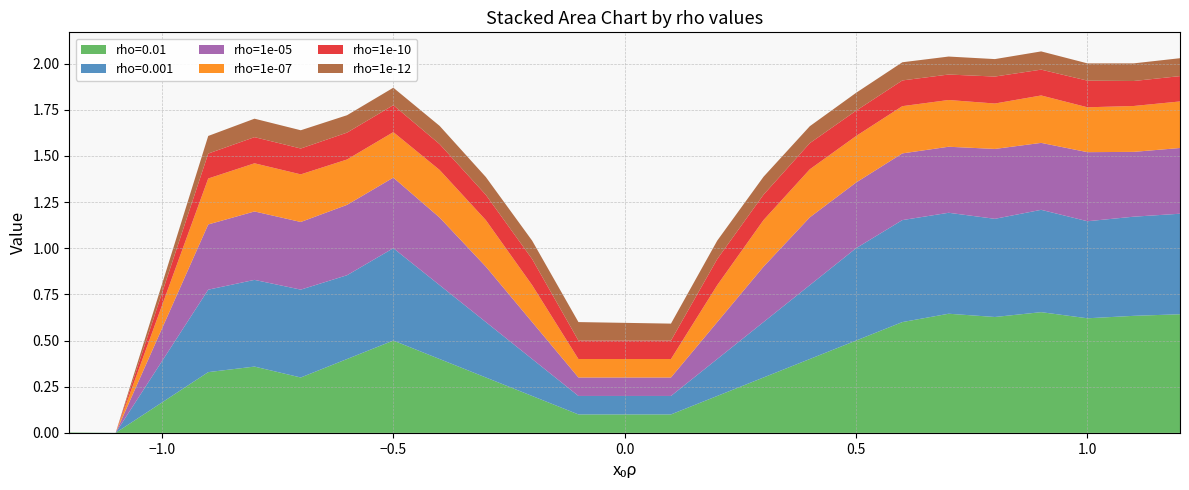

Reading left to right, transcribe all the data shown in this chart.

rho=0.01: -1.2=0.0	-1.1=0.0	-0.9=0.3	-0.8=0.4	-0.7=0.3	-0.6=0.4	-0.5=0.5	-0.4=0.4	-0.3=0.3	-0.2=0.2	-0.1=0.1	0.1=0.1	0.2=0.2	0.3=0.3	0.4=0.4	0.5=0.5	0.6=0.6	0.7=0.6	0.8=0.6	0.9=0.7	1.0=0.6	1.1=0.6	1.2=0.6
rho=0.001: -1.2=0.0	-1.1=0.0	-0.9=0.4	-0.8=0.5	-0.7=0.5	-0.6=0.5	-0.5=0.5	-0.4=0.4	-0.3=0.3	-0.2=0.2	-0.1=0.1	0.1=0.1	0.2=0.2	0.3=0.3	0.4=0.4	0.5=0.5	0.6=0.6	0.7=0.5	0.8=0.5	0.9=0.6	1.0=0.5	1.1=0.5	1.2=0.5
rho=1e-05: -1.2=0.0	-1.1=0.0	-0.9=0.4	-0.8=0.4	-0.7=0.4	-0.6=0.4	-0.5=0.4	-0.4=0.4	-0.3=0.3	-0.2=0.2	-0.1=0.1	0.1=0.1	0.2=0.2	0.3=0.3	0.4=0.4	0.5=0.4	0.6=0.4	0.7=0.4	0.8=0.4	0.9=0.4	1.0=0.4	1.1=0.4	1.2=0.4
rho=1e-07: -1.2=0.0	-1.1=0.0	-0.9=0.2	-0.8=0.3	-0.7=0.3	-0.6=0.2	-0.5=0.2	-0.4=0.3	-0.3=0.3	-0.2=0.2	-0.1=0.1	0.1=0.1	0.2=0.2	0.3=0.3	0.4=0.3	0.5=0.3	0.6=0.3	0.7=0.3	0.8=0.2	0.9=0.3	1.0=0.2	1.1=0.2	1.2=0.3
rho=1e-10: -1.2=0.0	-1.1=0.0	-0.9=0.1	-0.8=0.1	-0.7=0.1	-0.6=0.1	-0.5=0.1	-0.4=0.1	-0.3=0.1	-0.2=0.1	-0.1=0.1	0.1=0.1	0.2=0.1	0.3=0.1	0.4=0.1	0.5=0.1	0.6=0.1	0.7=0.1	0.8=0.1	0.9=0.1	1.0=0.1	1.1=0.1	1.2=0.1
rho=1e-12: -1.2=0.0	-1.1=0.0	-0.9=0.1	-0.8=0.1	-0.7=0.1	-0.6=0.1	-0.5=0.1	-0.4=0.1	-0.3=0.1	-0.2=0.1	-0.1=0.1	0.1=0.1	0.2=0.1	0.3=0.1	0.4=0.1	0.5=0.1	0.6=0.1	0.7=0.1	0.8=0.1	0.9=0.1	1.0=0.1	1.1=0.1	1.2=0.1